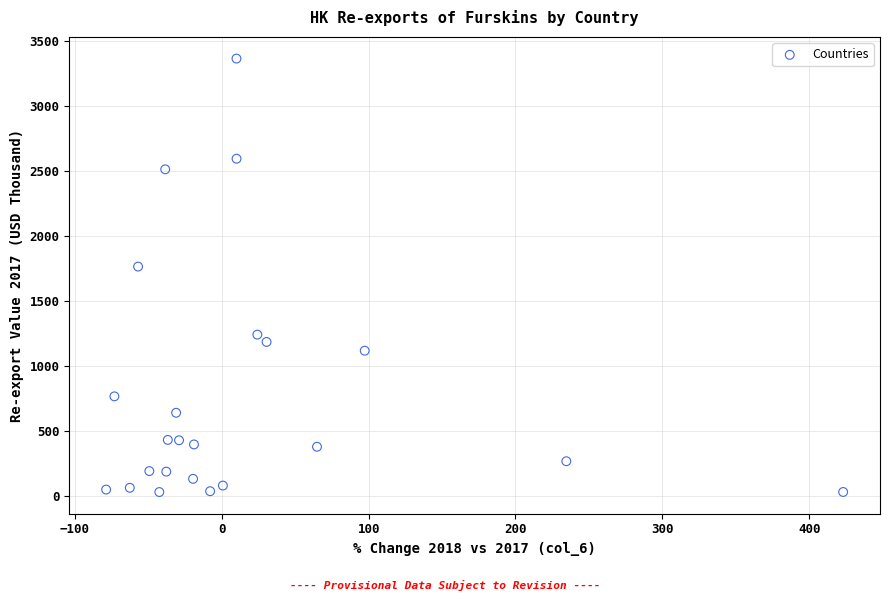

What is the range of Y values (max minus min)?

3334.3